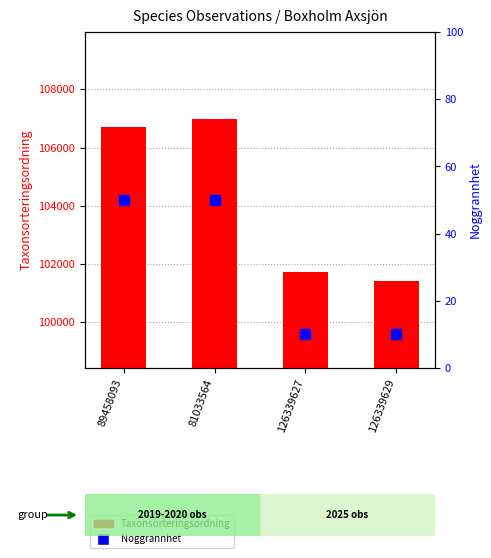

Which series contains the highest Y value?

Taxonsorteringsordning